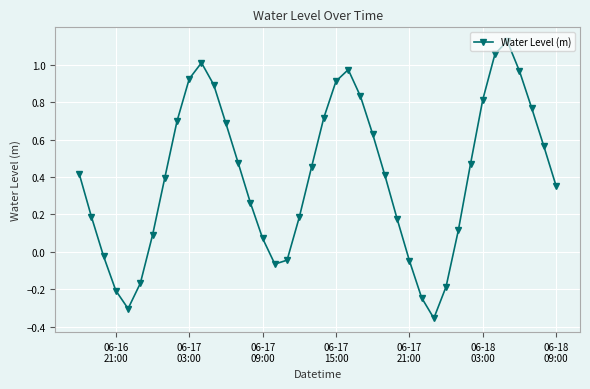

How many interior local peaks (higher than both neighbors) does the data have?

3